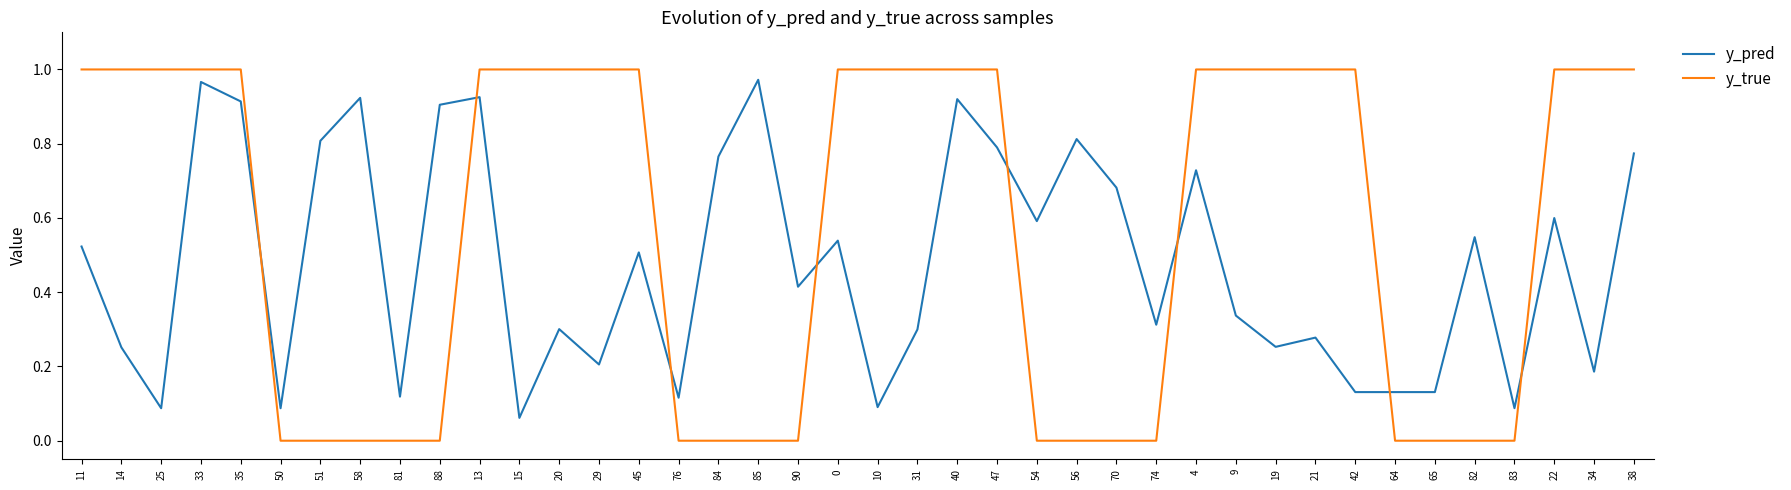

What is the total value across all series at 38?

1.8